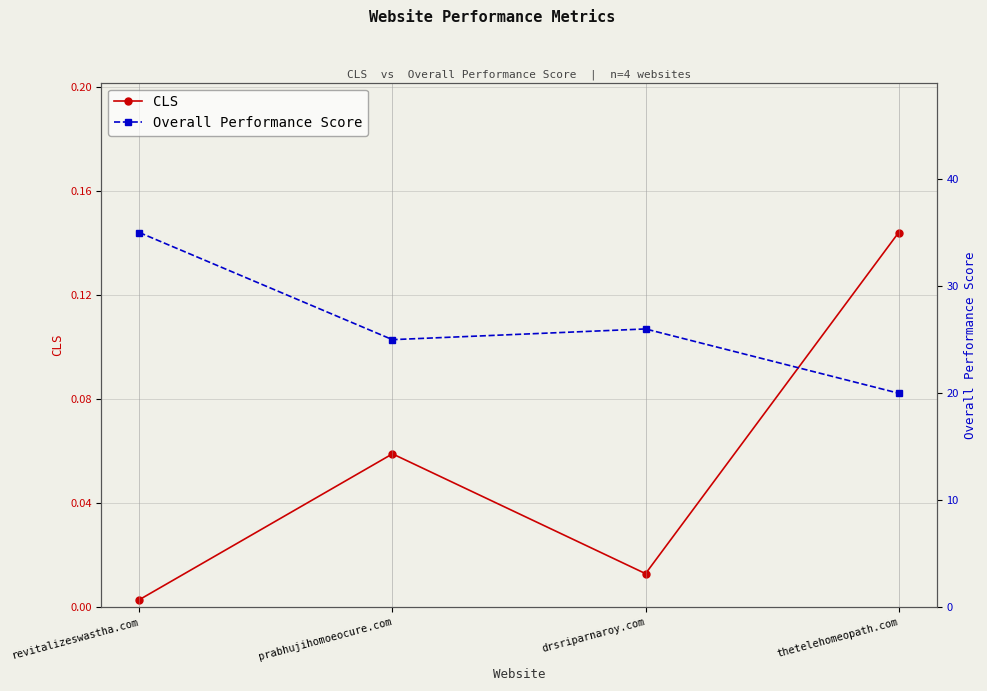

True or false: Overall Performance Score and CLS cross at least once.

False